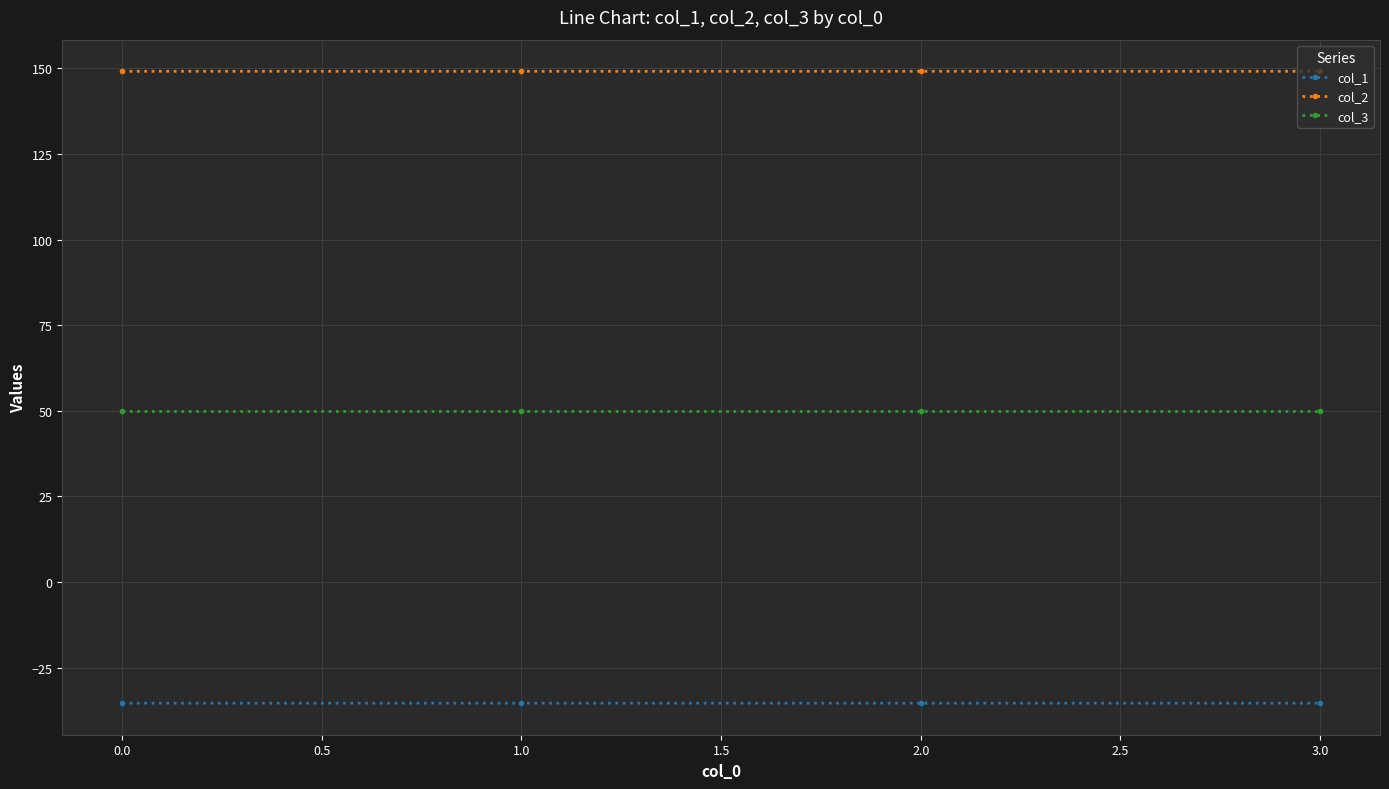

The value of col_1 at 2.0 is -11.8. True or false?

False